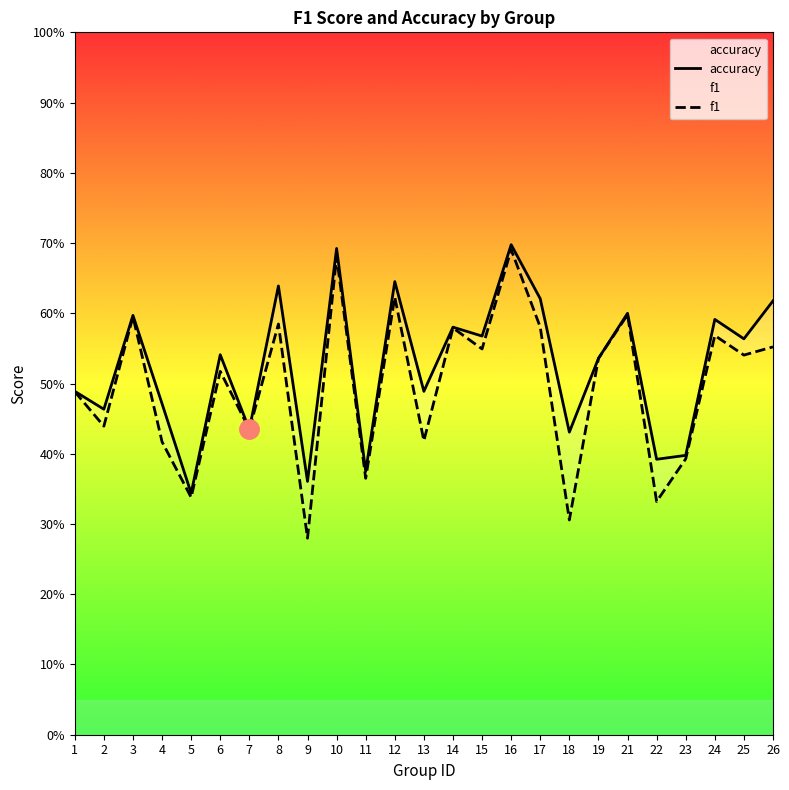

True or false: f1 and accuracy intersect in this chart.

False